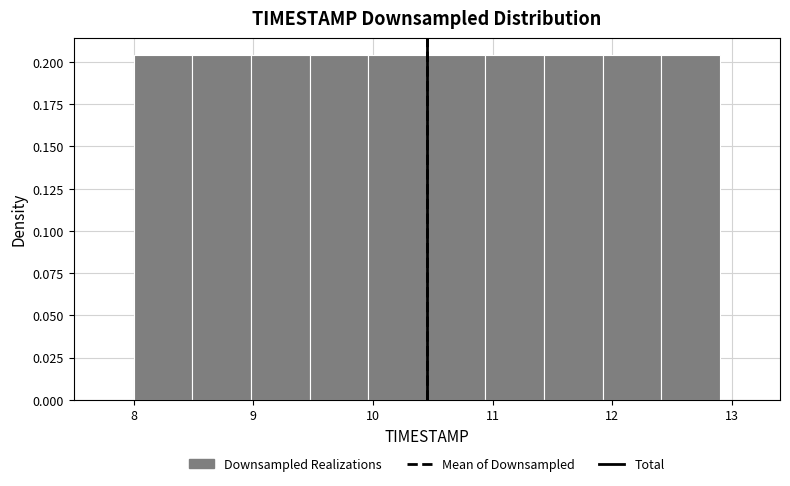

Reading left to right, list every bar in this chart as the range it spans on the x-axis followed by its height. Neither the bar edges nor the heights are printed on the chart, so give them approximately, as read against the axes.

8.00 to 8.49: 0.205
8.49 to 8.98: 0.205
8.98 to 9.47: 0.205
9.47 to 9.96: 0.205
9.96 to 10.45: 0.205
10.45 to 10.94: 0.205
10.94 to 11.43: 0.205
11.43 to 11.92: 0.205
11.92 to 12.41: 0.205
12.41 to 12.90: 0.205